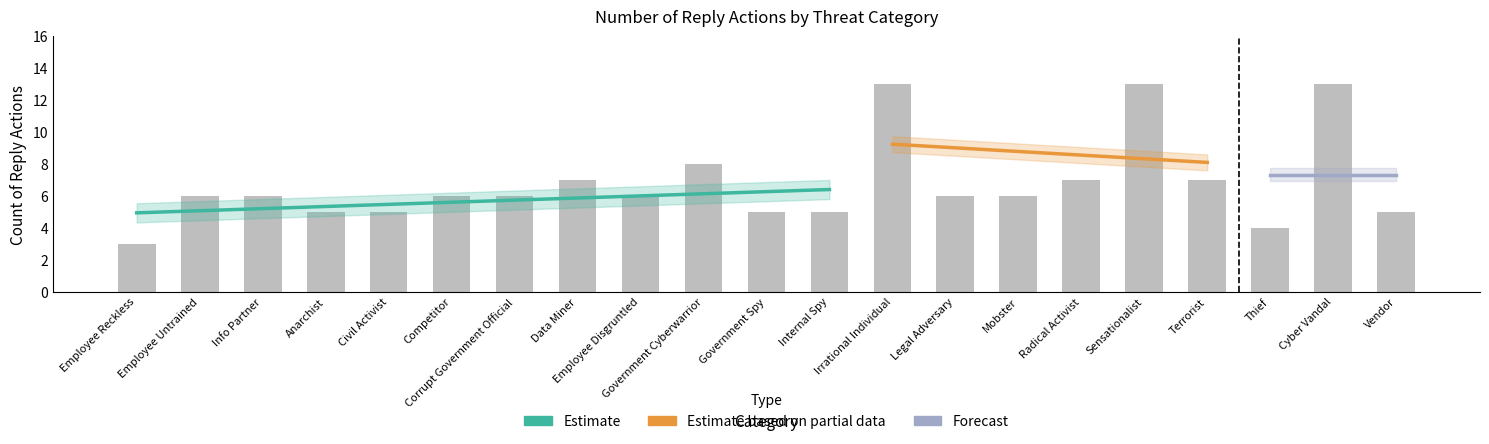

The chart shows a value of 2 at Government Spy. True or false?

False